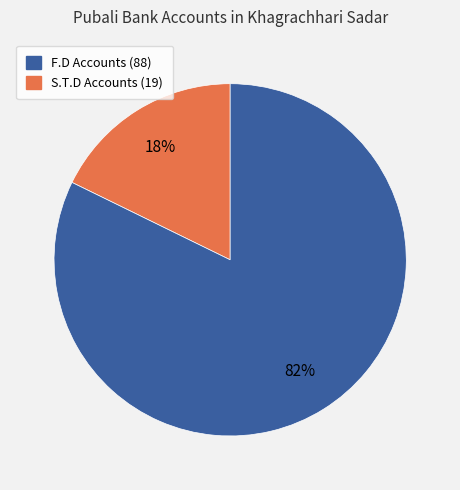

Is there a majority slice in this chart?

Yes